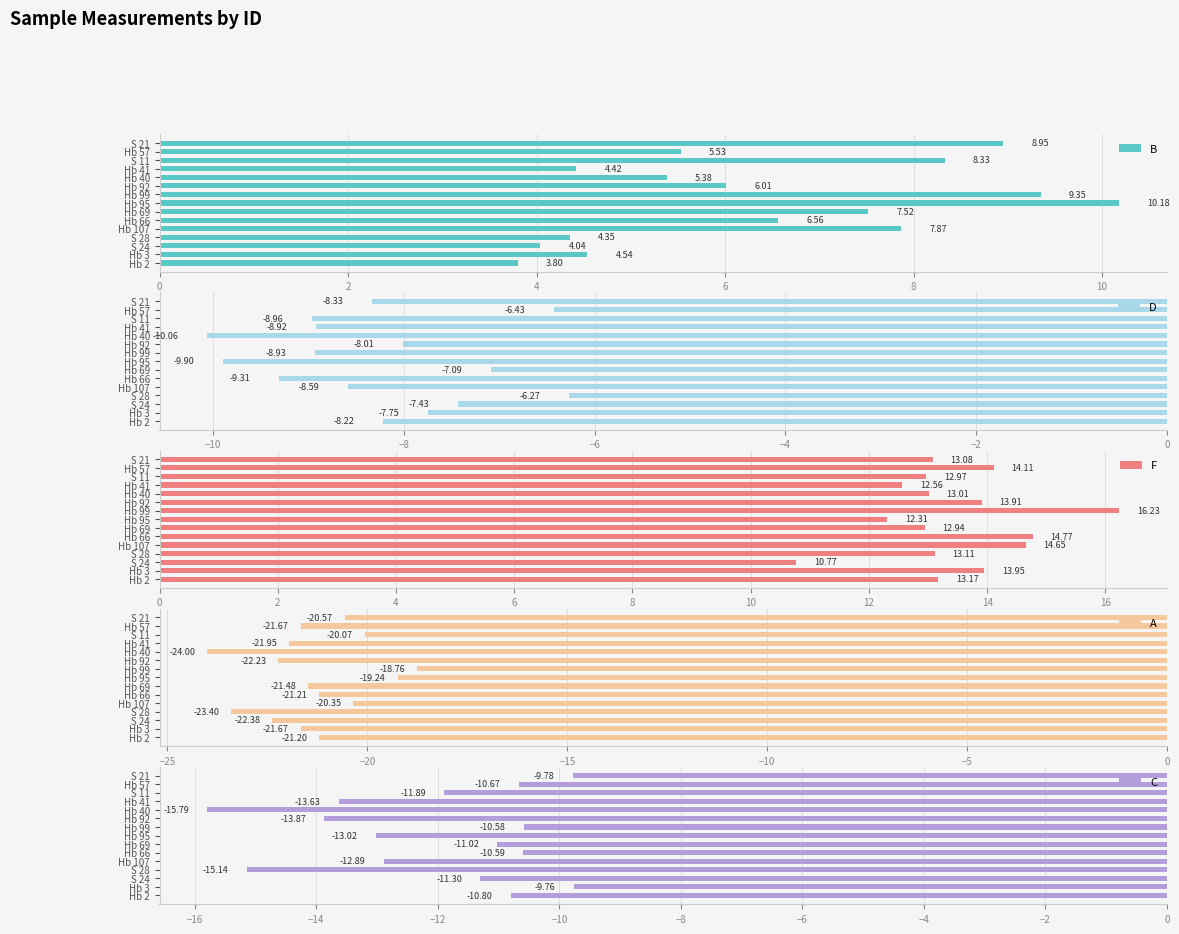

What is the value of the C bar at the 4th from the left?

-15.1